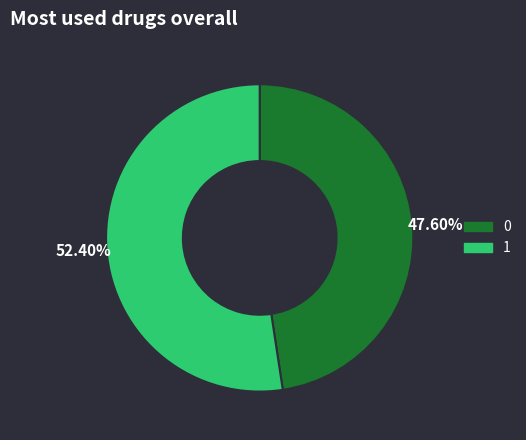

What percentage do 0 and 1 together represent?

100.0%